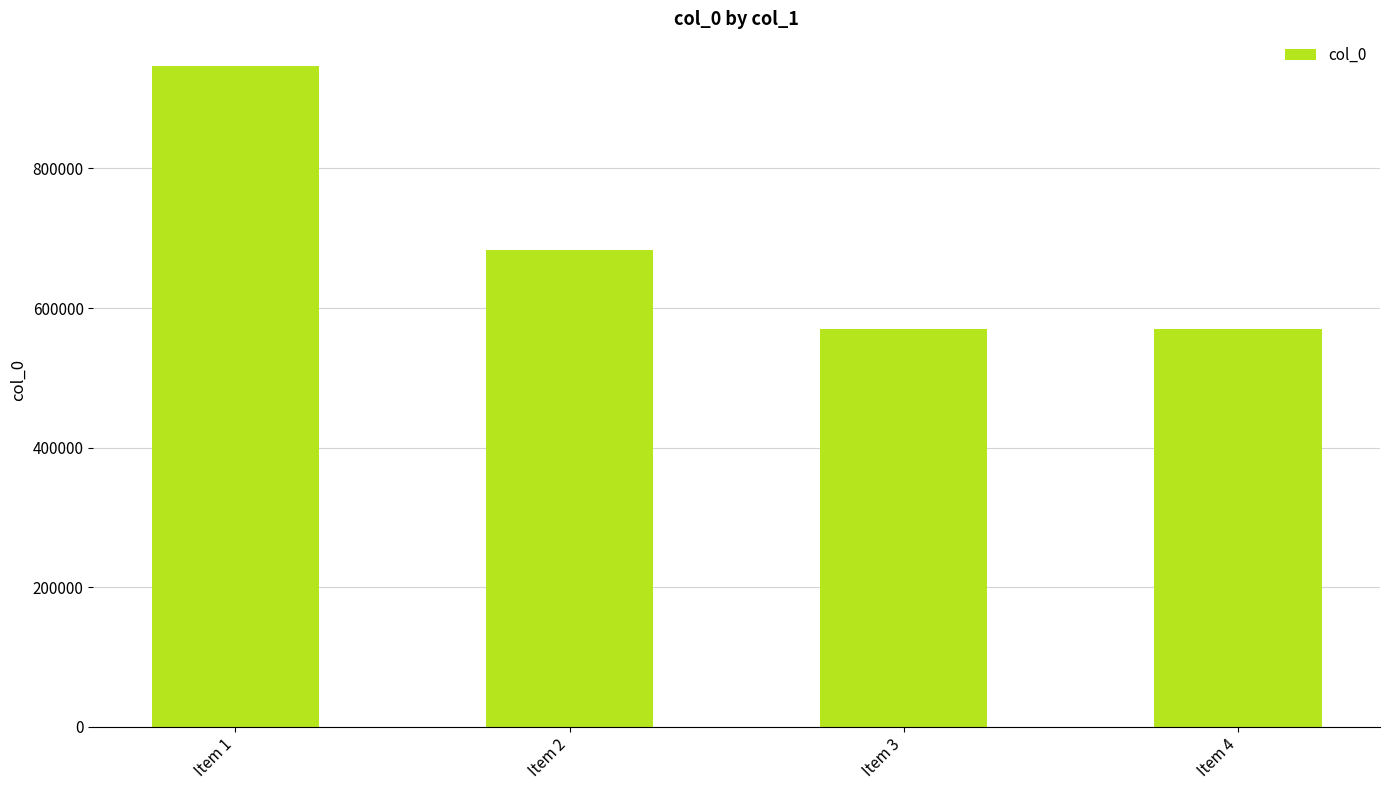

What is the value of the 4th bar from the left?

570485